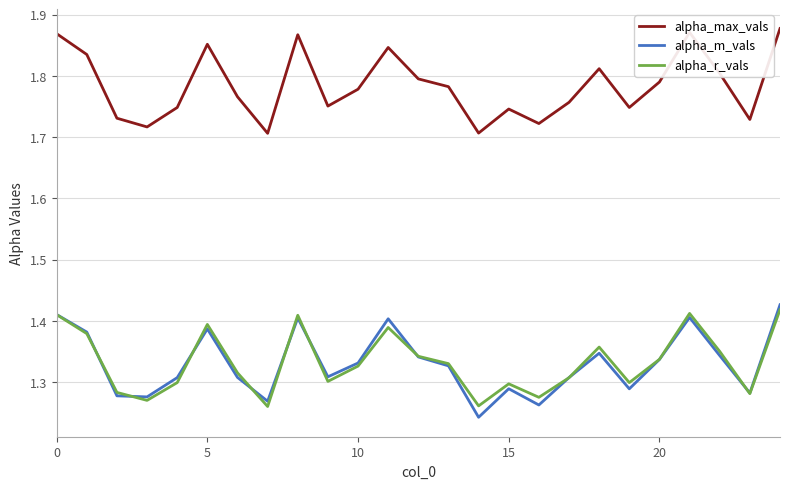

True or false: alpha_max_vals and alpha_r_vals cross at least once.

False